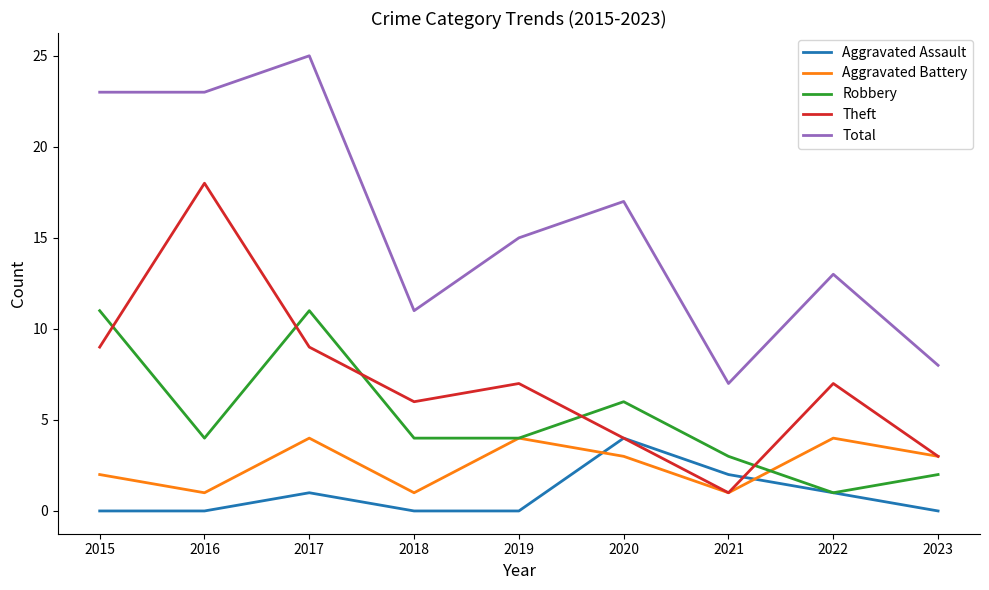

Where is the first local minimum for Robbery?

2016